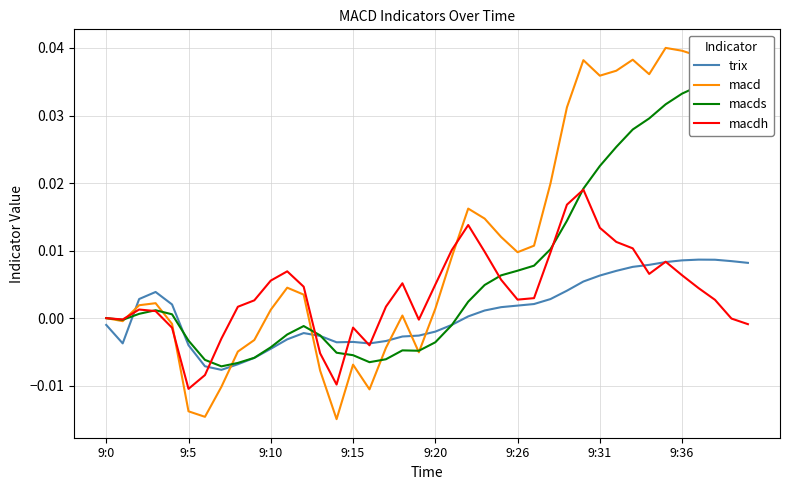

True or false: macd and trix intersect in this chart.

True